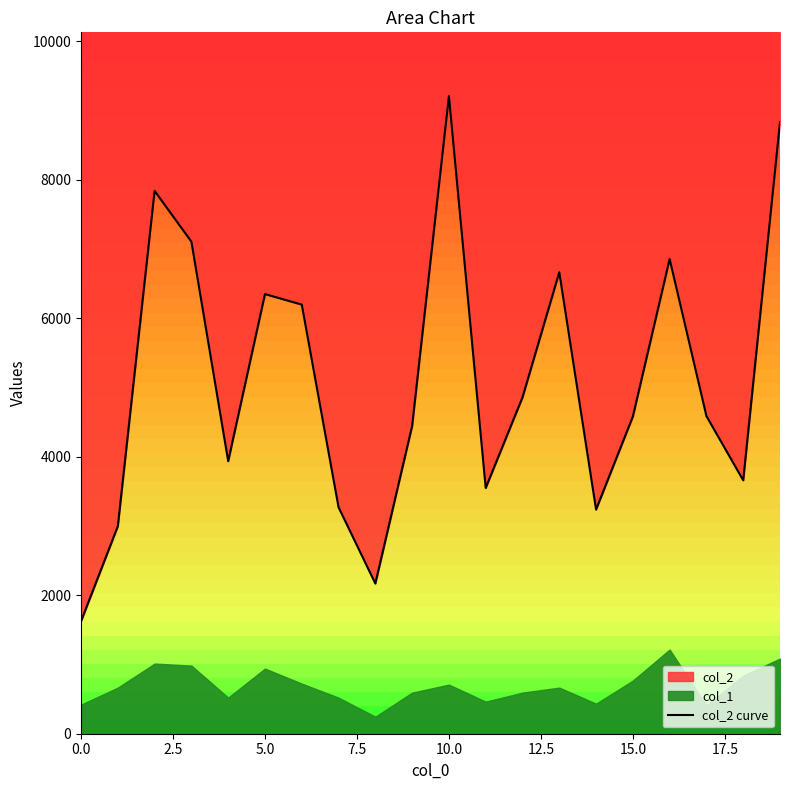

What is the label of the 19th point from the left?

18